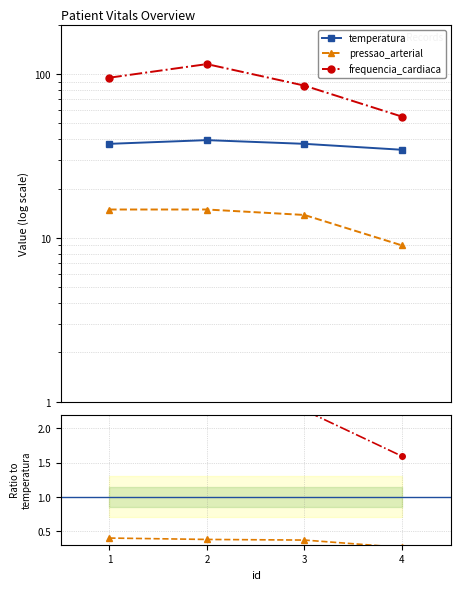

Where is pressao_arterial nearest to the value 0?

4